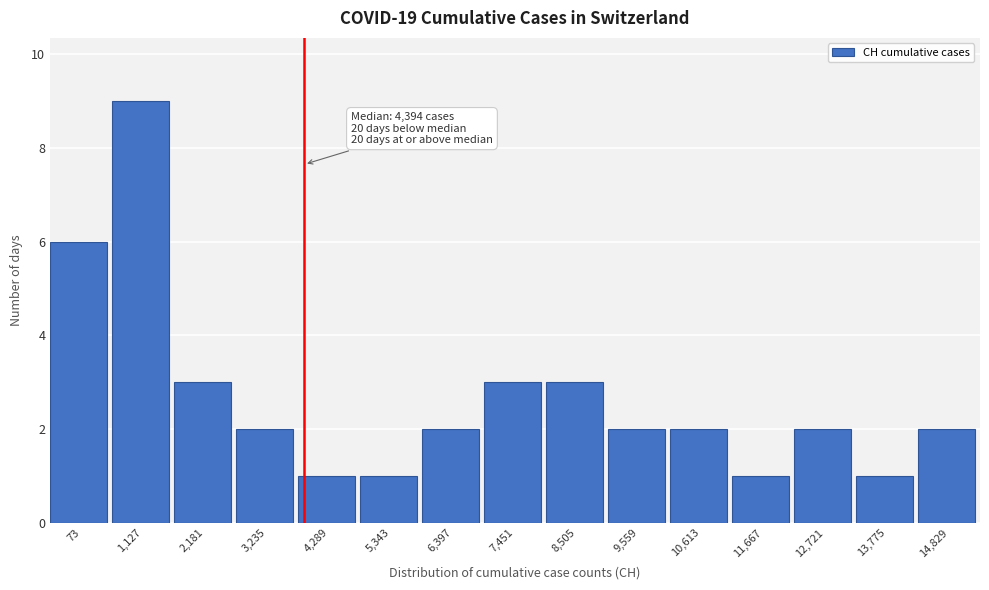

Reading right to left, transcribe all the data shown in this chart.

2	1	2	1	2	2	3	3	2	1	1	2	3	9	6